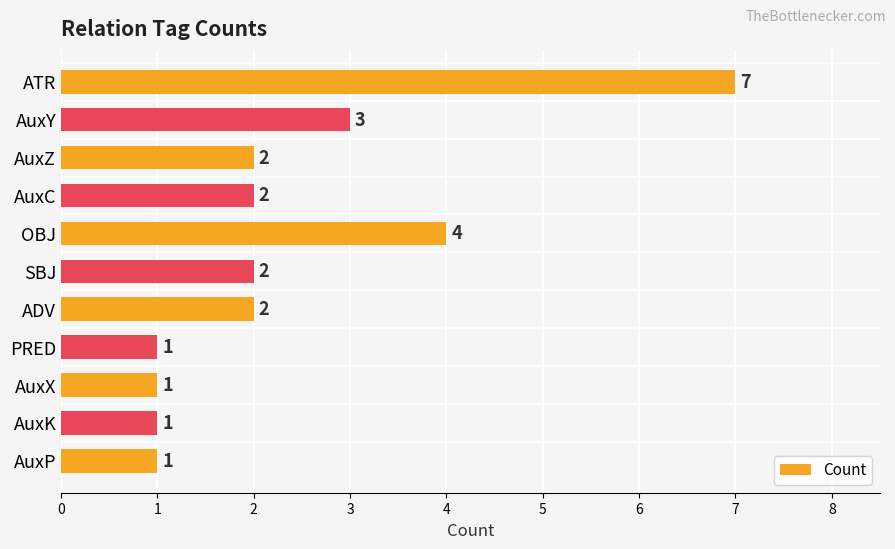

Reading bottom to top, extract all data points from this chart.

AuxP=1	AuxK=1	AuxX=1	PRED=1	ADV=2	SBJ=2	OBJ=4	AuxC=2	AuxZ=2	AuxY=3	ATR=7